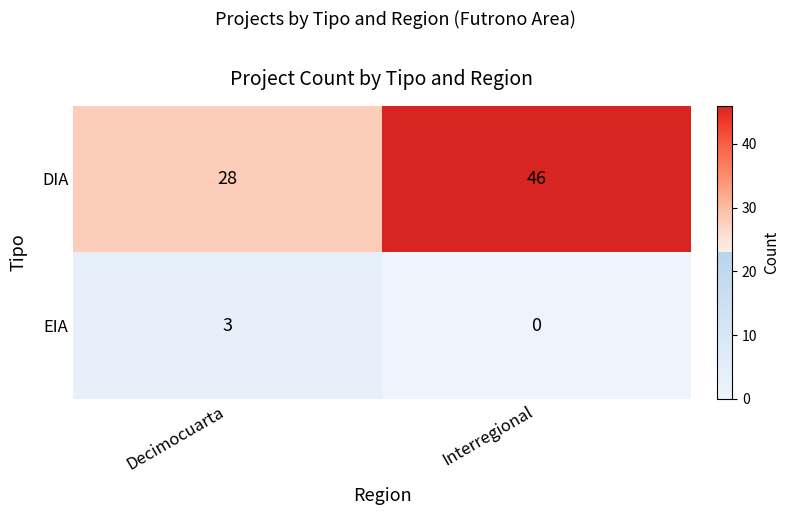

Is the value of EIA at Interregional greater than the value of DIA at Decimocuarta?

No